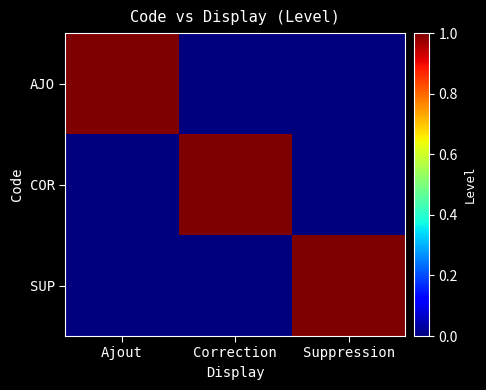

Which series has the largest total across all categories?

AJO